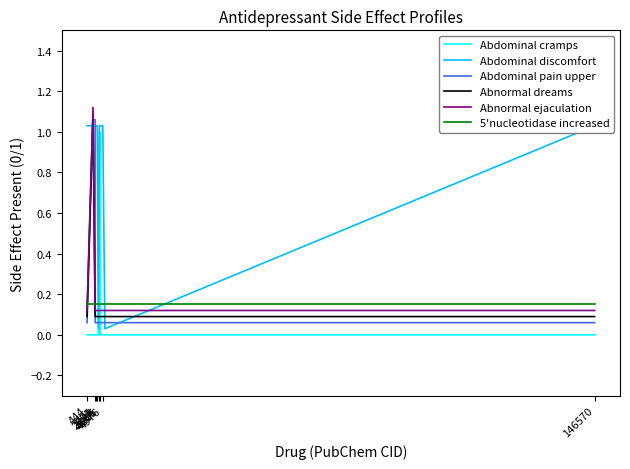

Which series has the largest total across all categories?

Abdominal discomfort